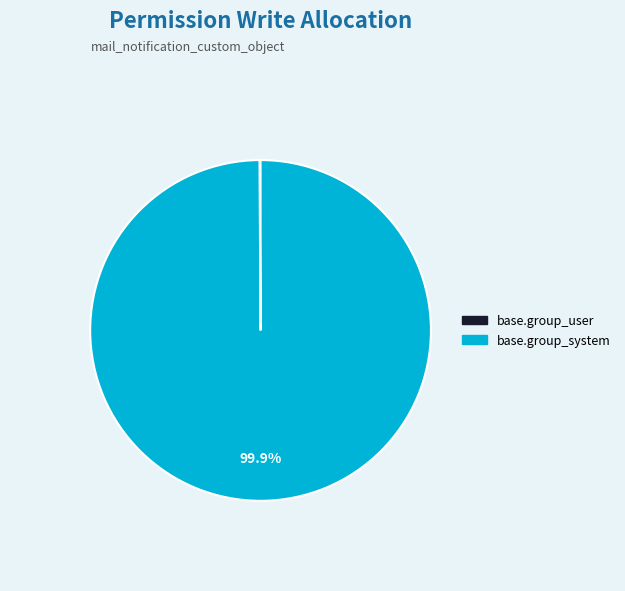

Is there any slice that represents more than half of the pie?

Yes